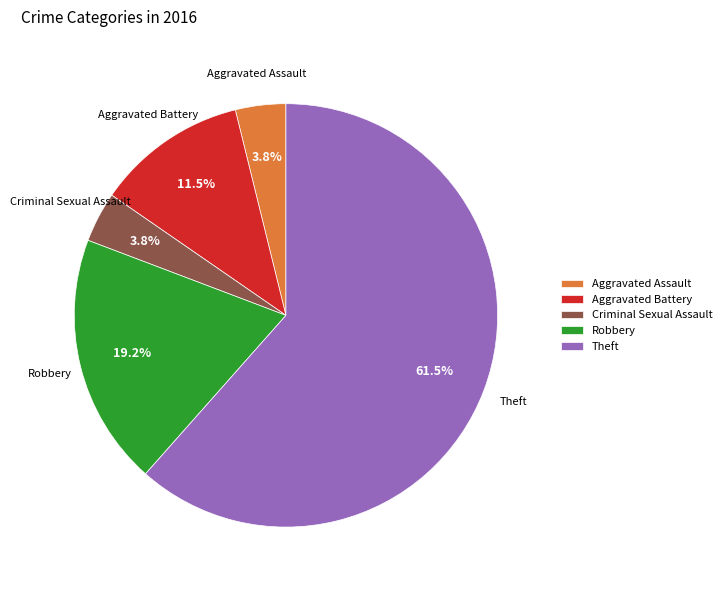

Between Robbery and Aggravated Assault, which is larger?

Robbery